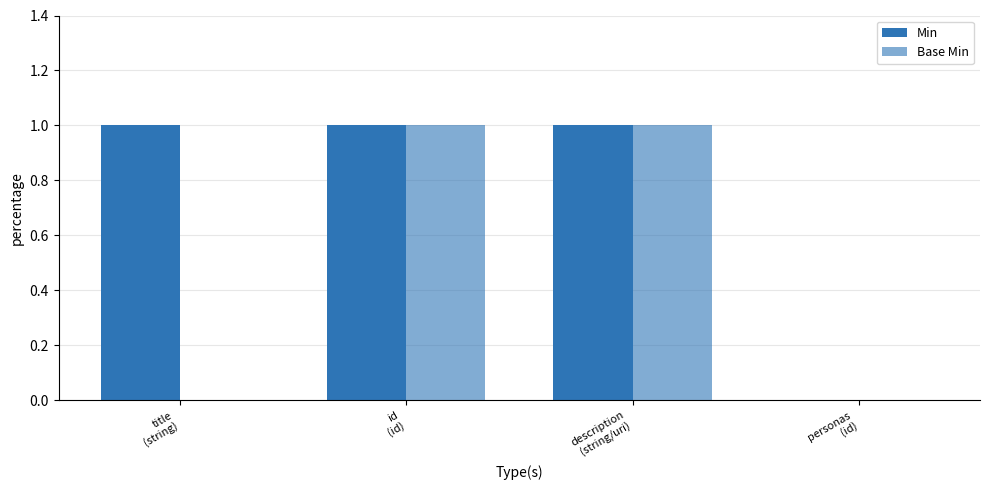

What is the average value of the Min series?

1